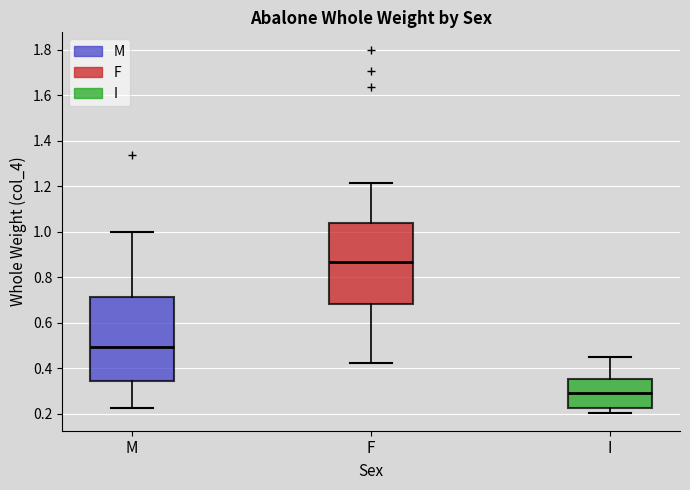

Reading left to right, read every box against the y-axis: the position of its median line, the range the box covers, and the ends of its whiskers. The values are not printed on the chart, so give them approximately, as read against the axis.

M: median 0.50, box 0.34 to 0.72, whiskers 0.22 to 1.00
F: median 0.86, box 0.68 to 1.04, whiskers 0.42 to 1.22
I: median 0.30, box 0.22 to 0.36, whiskers 0.20 to 0.46